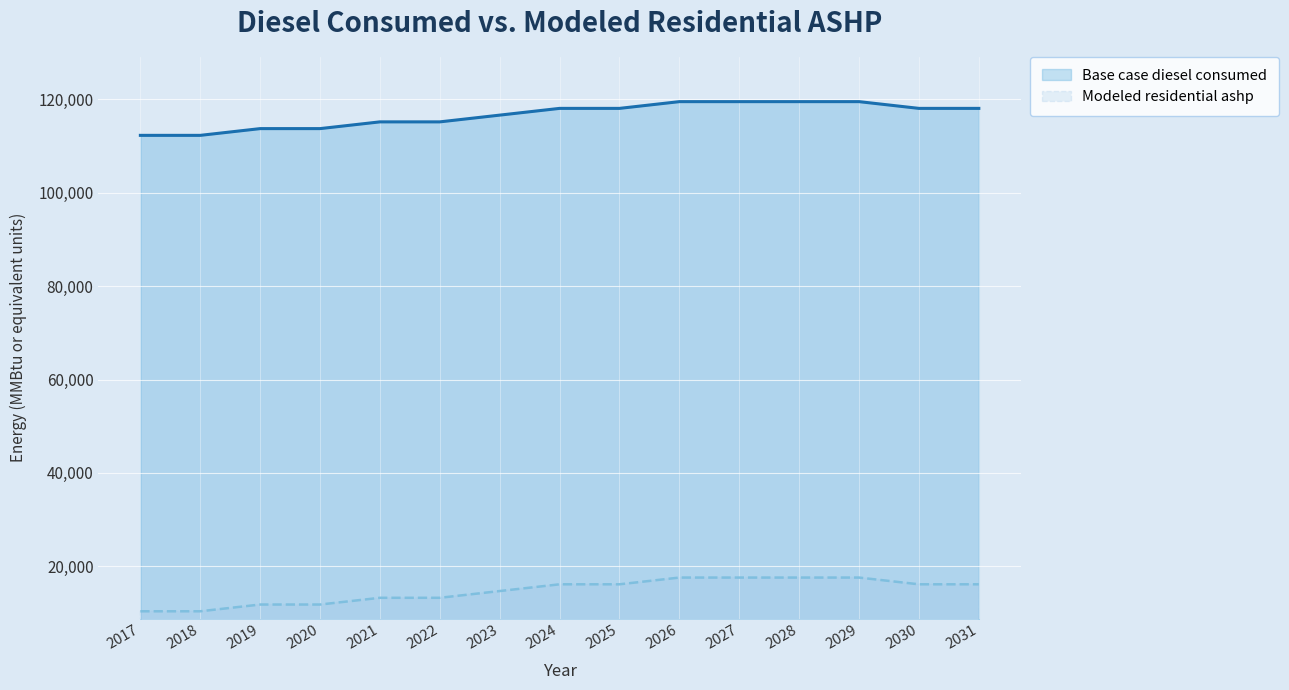

What is the sum of all Base case diesel consumed values?

1749625.3